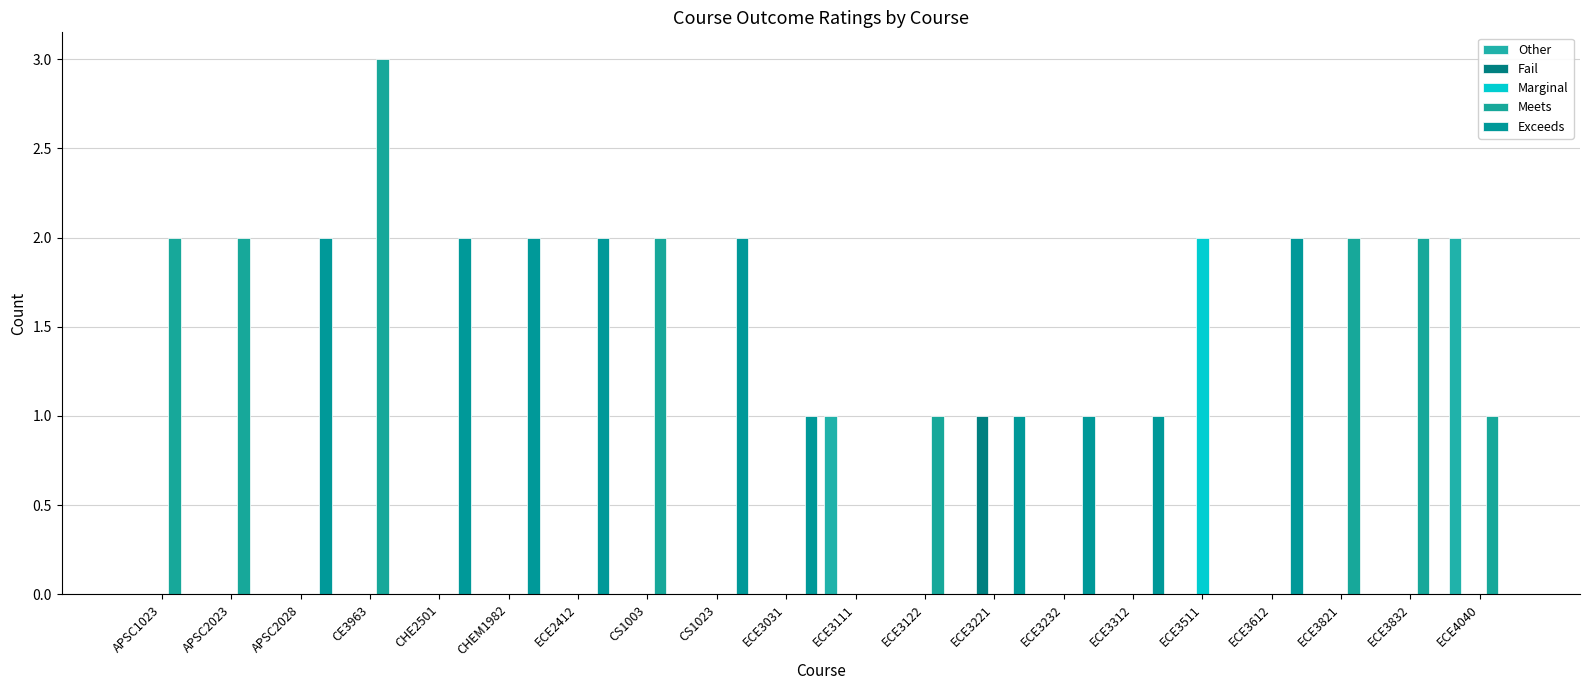

How many categories are shown in the chart?

20